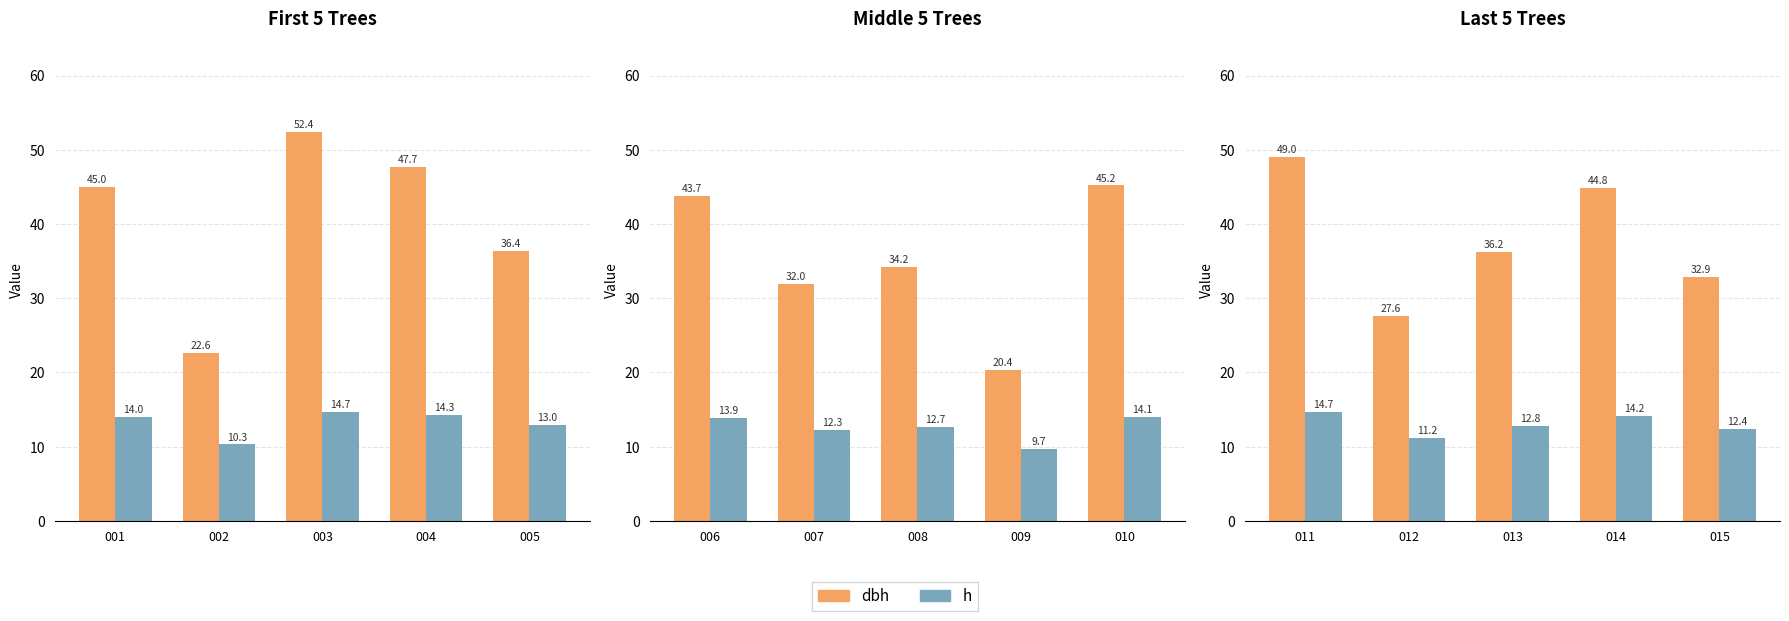

How many groups of bars are there?

5